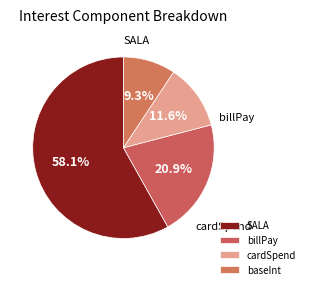

What is the ratio of the value at billPay to the value at SALA?

0.4